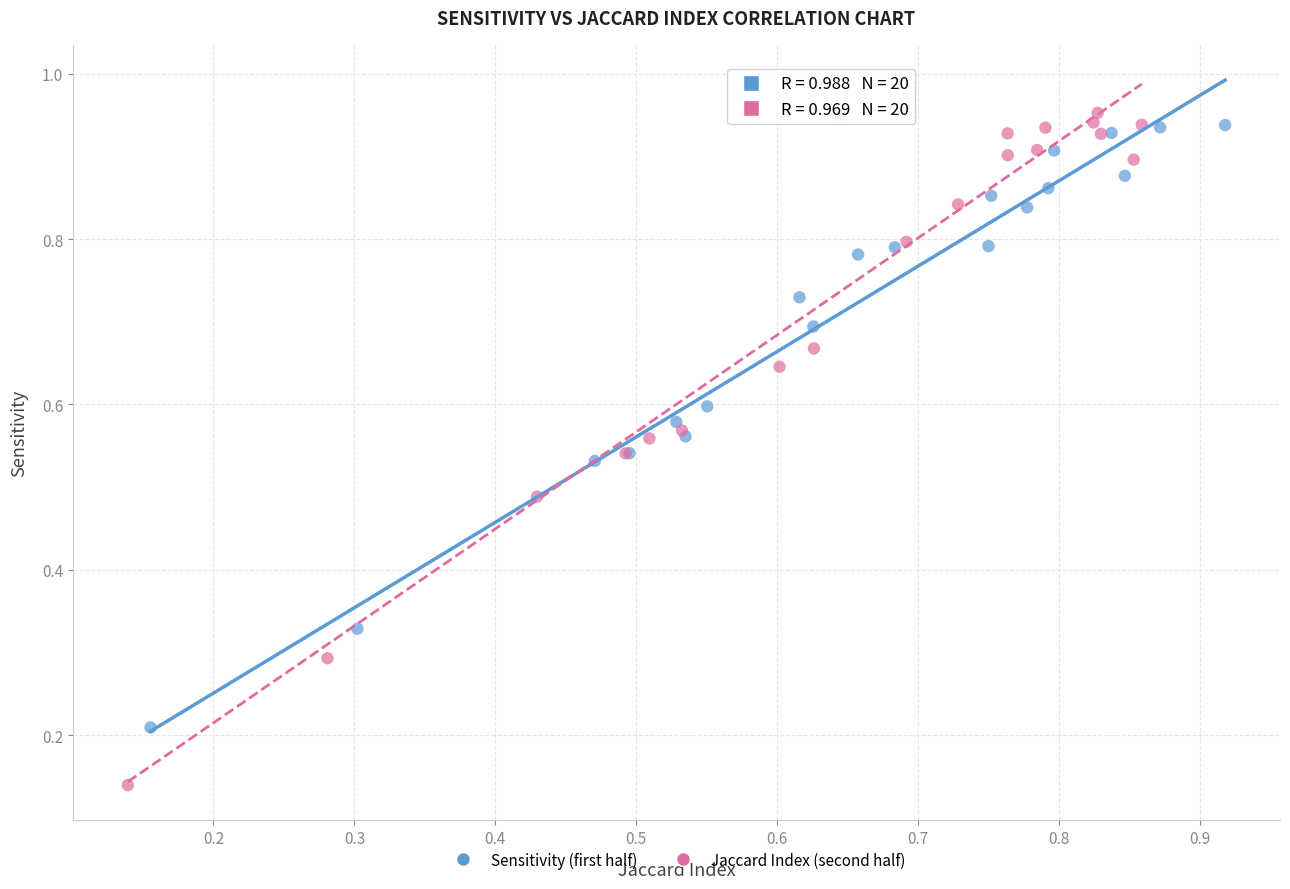

Which series reaches the maximum Y coordinate?

Jaccard Index (second half)